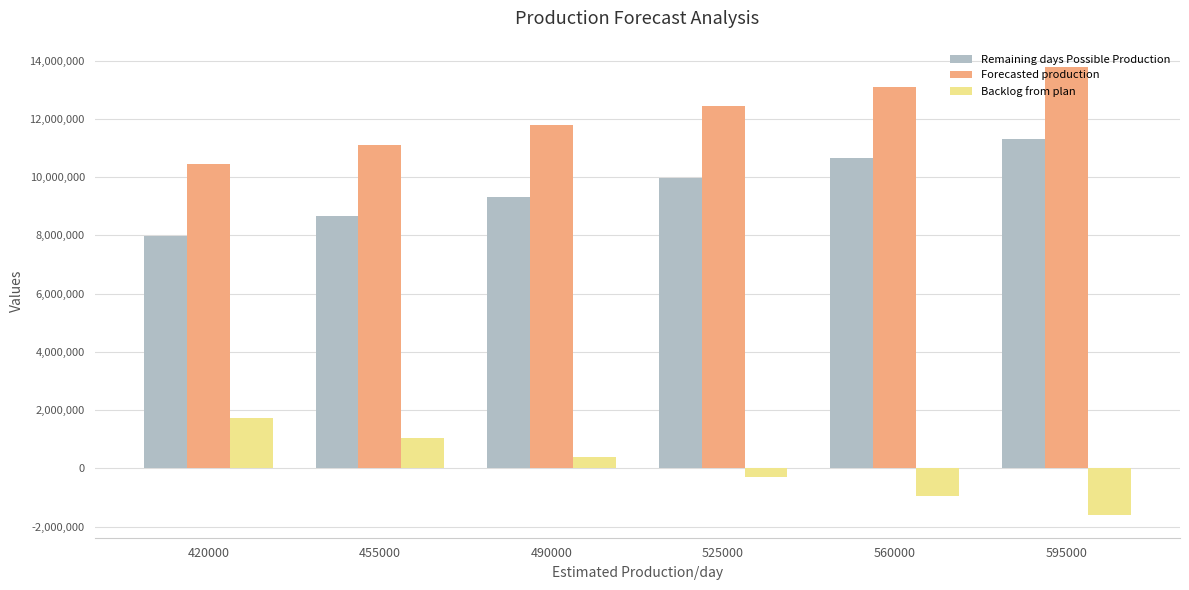

What is the maximum value shown in the chart?

13770181